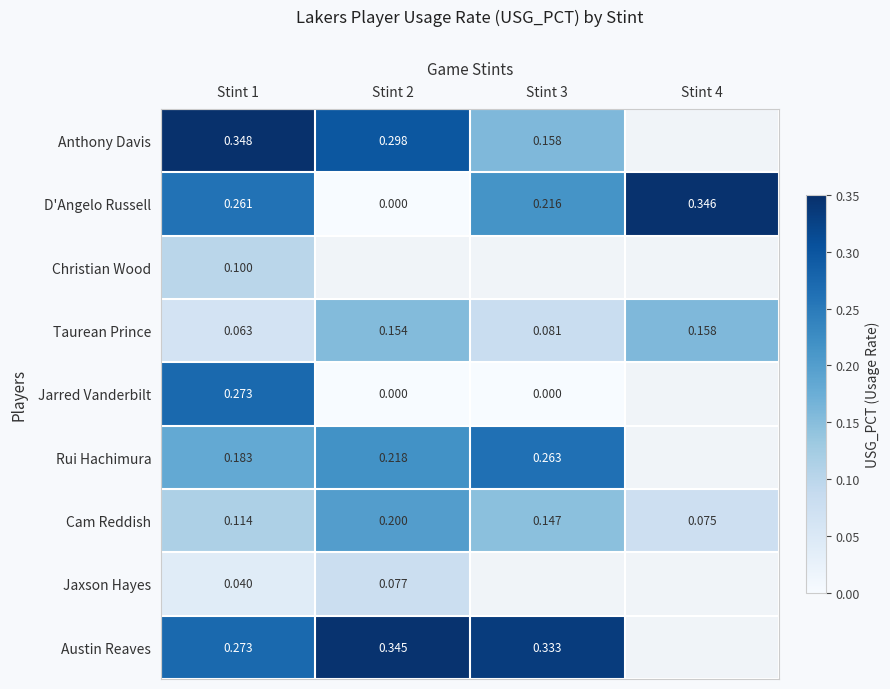

Which has a higher value, Stint 4 or Stint 3?

Stint 3